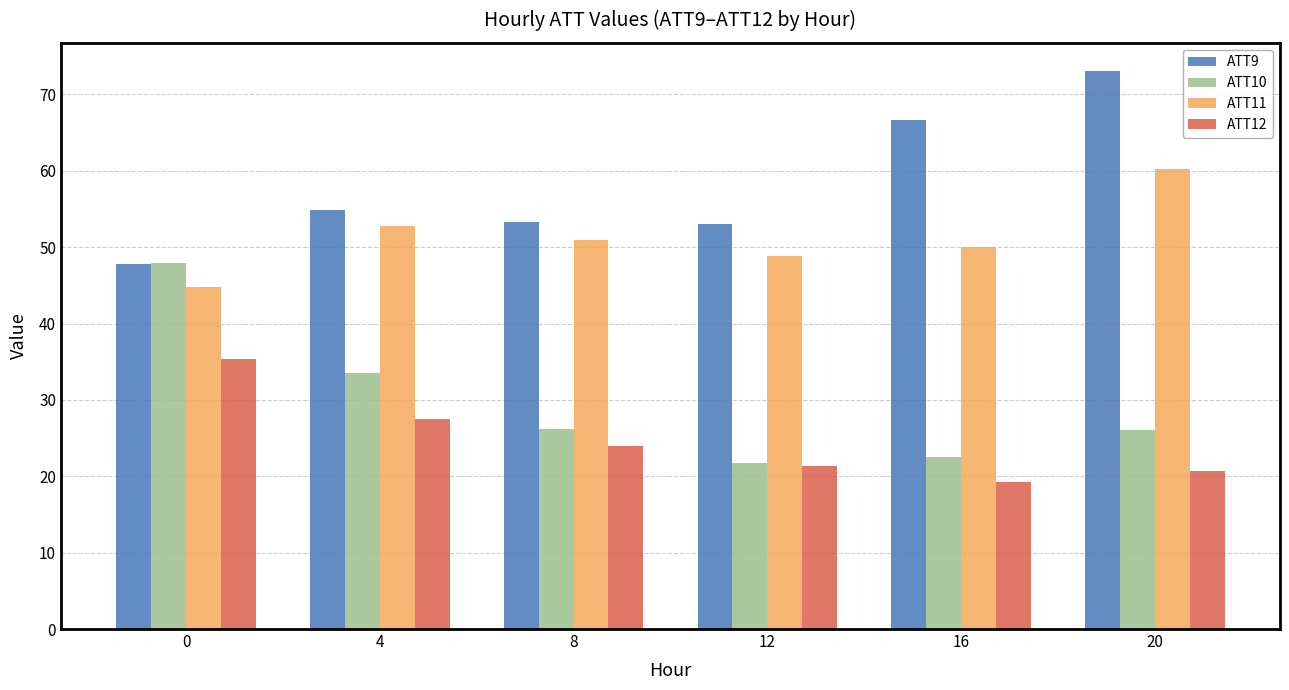

Between 0 and 16, which series saw the biggest shift?

ATT10